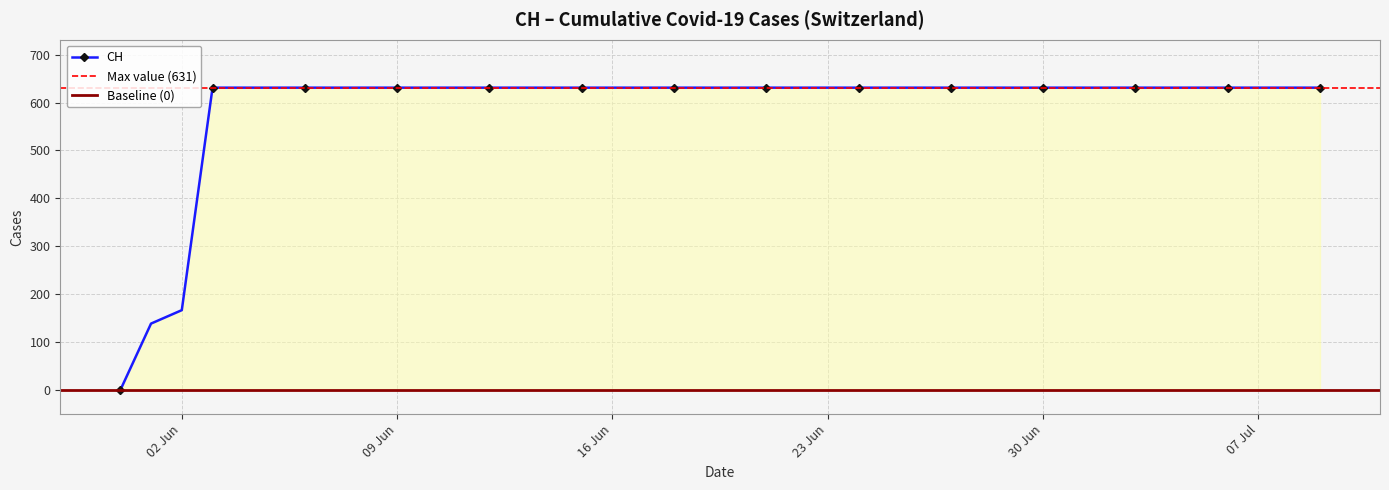

Where is CH nearest to the value 315?

02 Jun